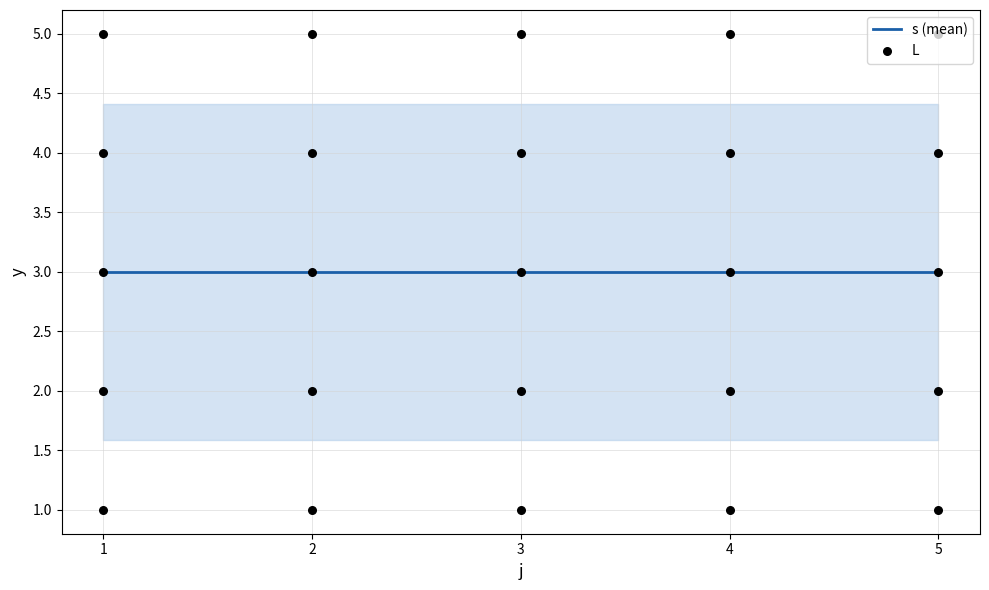

What is the change in value from 4 to 4?

+3